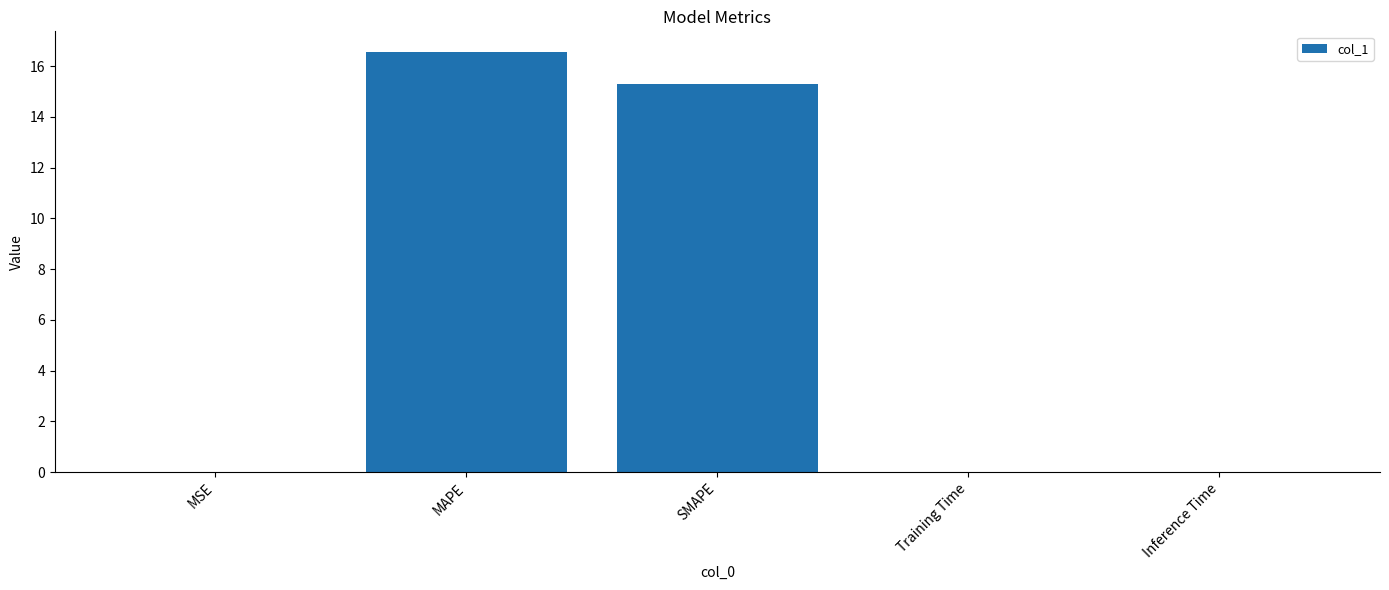

Are the bars horizontal?

No